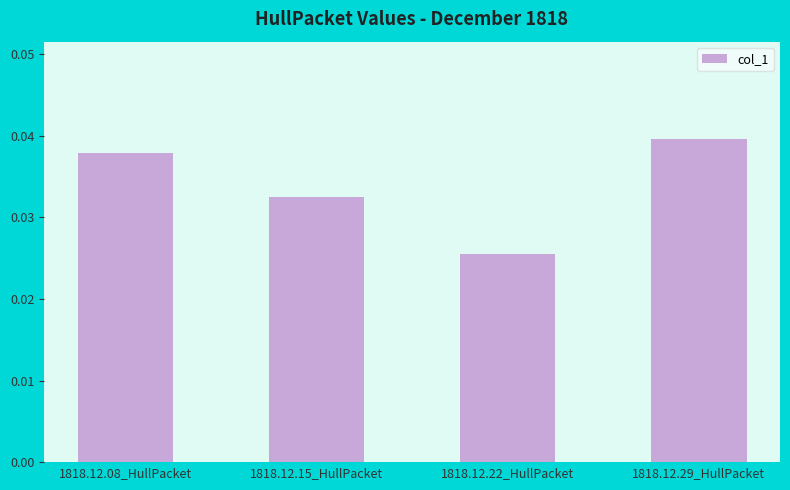

Which label corresponds to the largest value in the chart?

1818.12.29_HullPacket